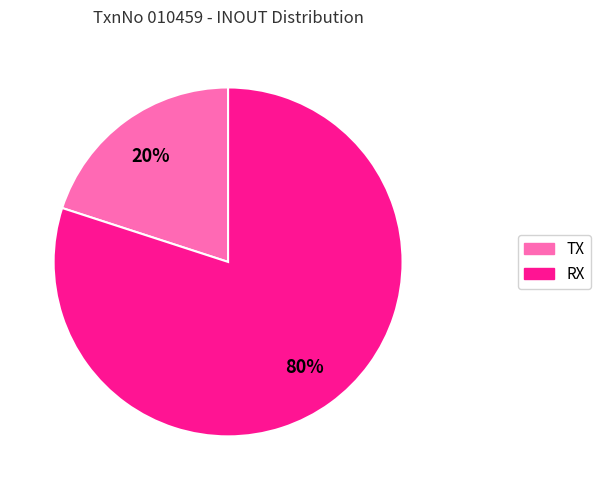

To the nearest percent, what is the difference between the largest and smallest slice percentages?

60%